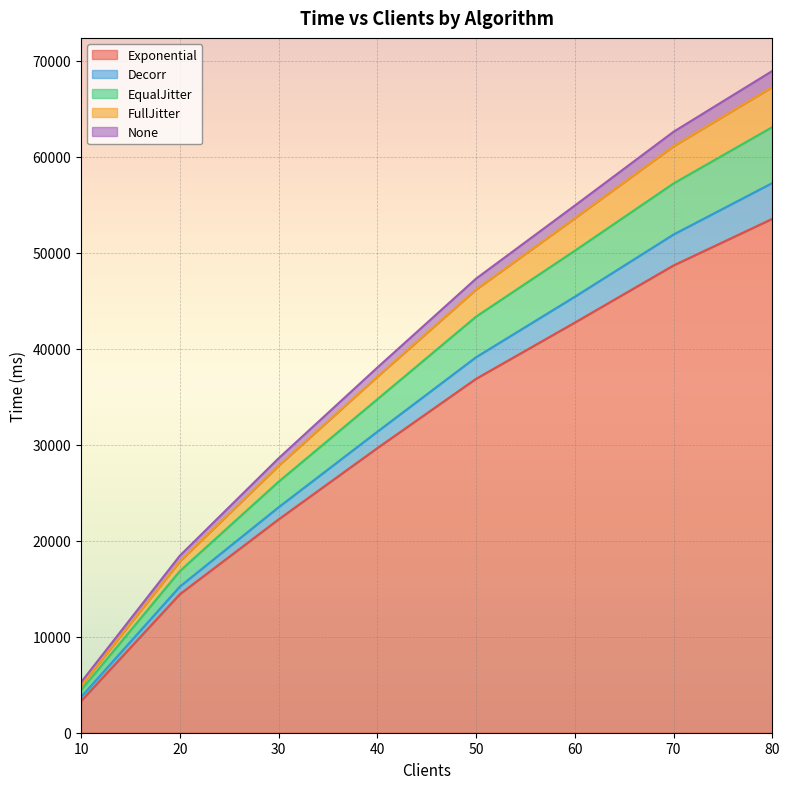

Is it true that None equals 31397 at 70?

False